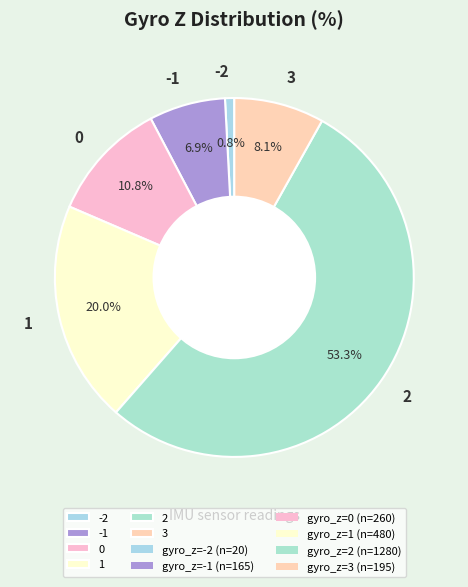

Count the number of slices in the pie.

6